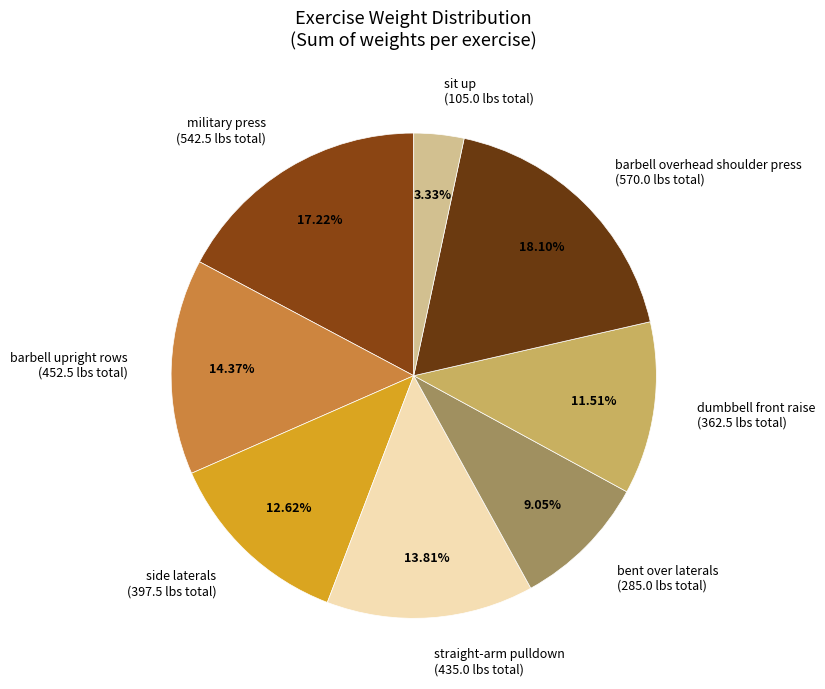

Is there a majority slice in this chart?

No